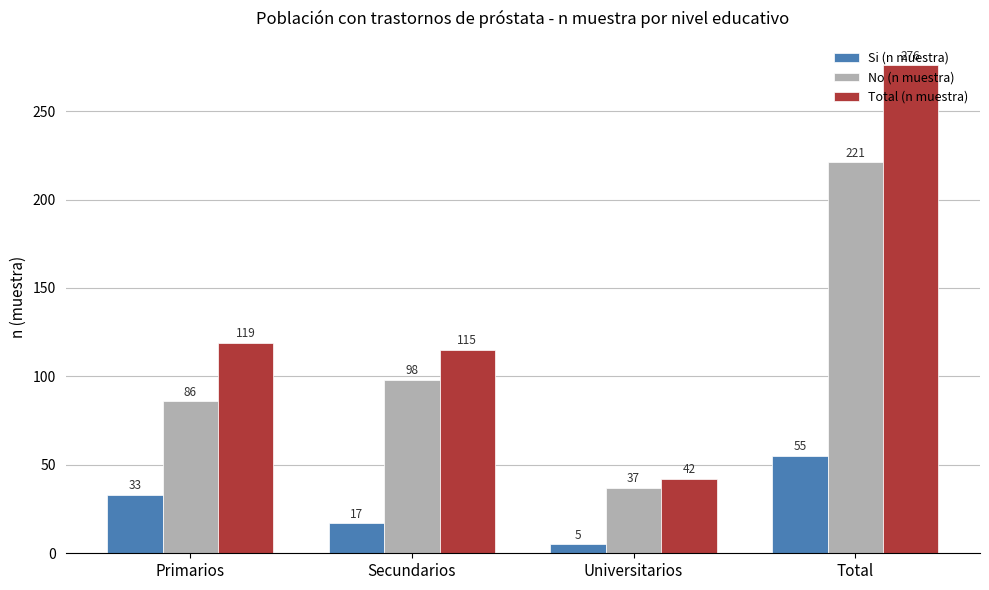

What is the difference between the second highest and minimum values in the Si (n muestra) series?

28